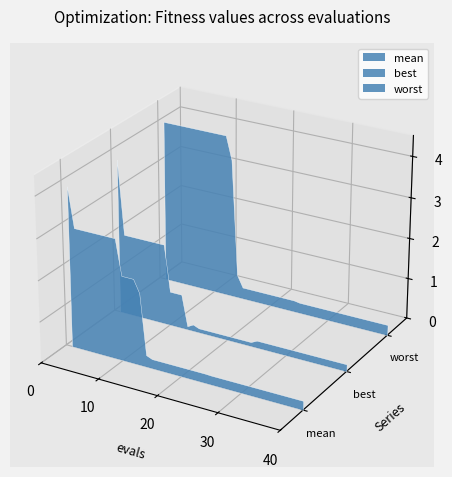

Reading left to right, list all the values displayed in this chart.

mean: 3.9	2.9	2.9	2.9	2.9	2.9	2.9	2.9	2.9	2.1	2.1	2.1	1.8	0.3	0.2	0.2	0.2	0.2	0.2	0.2	0.2	0.2	0.2	0.2	0.2	0.2	0.2	0.2	0.2	0.2	0.2	0.2	0.2	0.2	0.2	0.2	0.2	0.2	0.2	0.2
best: 3.8	2.0	2.0	2.0	2.0	2.0	2.0	2.0	2.0	0.8	0.8	0.8	0.1	0.2	0.1	0.1	0.1	0.1	0.1	0.1	0.1	0.1	0.1	0.1	0.2	0.2	0.2	0.2	0.2	0.2	0.2	0.2	0.2	0.2	0.2	0.2	0.2	0.2	0.2	0.2
worst: 4.0	4.0	4.0	4.0	4.0	4.0	4.0	4.0	4.0	4.0	4.0	4.0	3.4	0.6	0.3	0.3	0.3	0.3	0.3	0.3	0.3	0.3	0.3	0.3	0.3	0.3	0.3	0.3	0.3	0.3	0.3	0.3	0.3	0.3	0.3	0.3	0.3	0.3	0.3	0.3